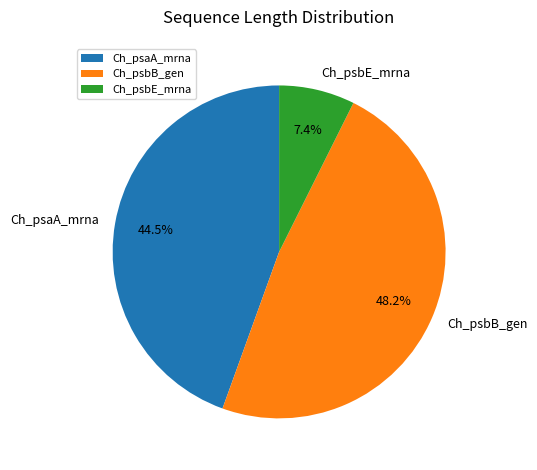

What is the largest slice in the pie chart?

Ch_psbB_gen